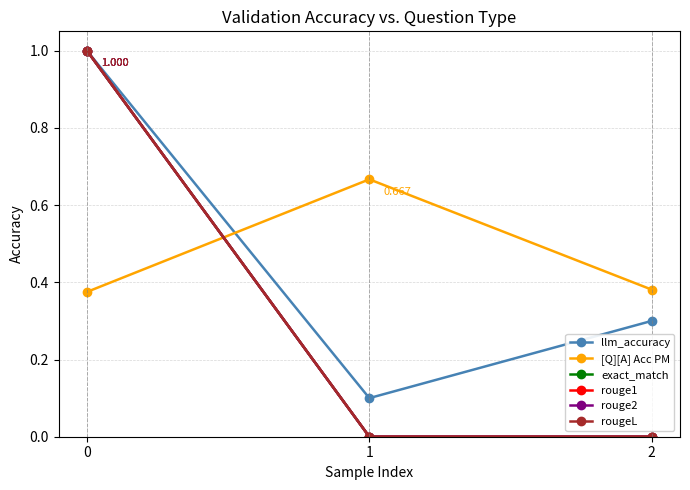

The exact_match series shows 0.0 at 2. True or false?

True